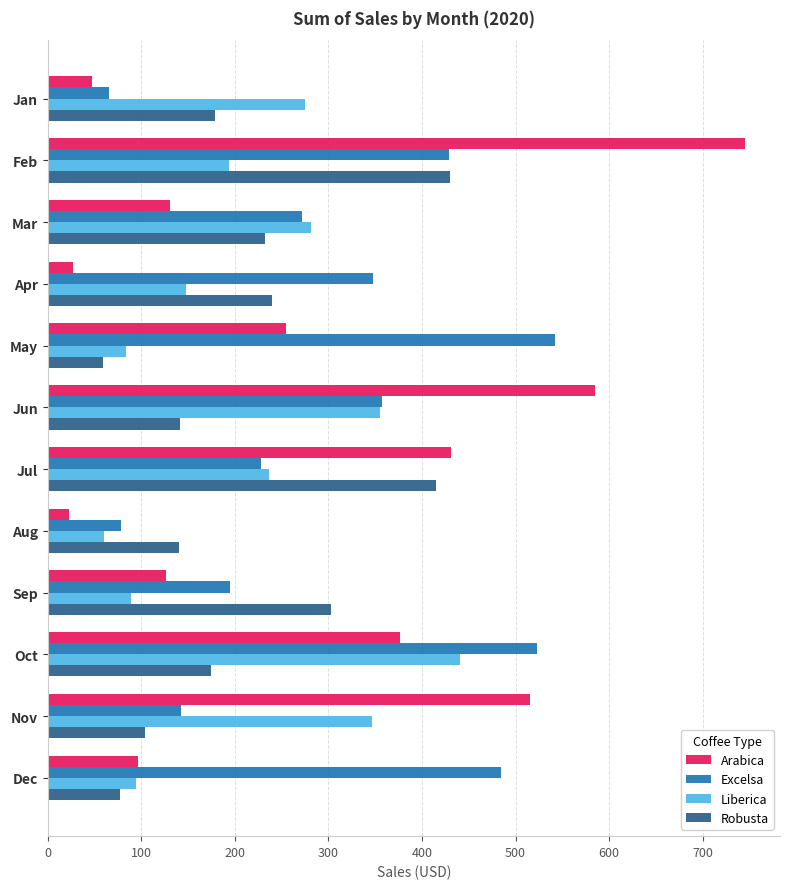

The value of Robusta at Sep is 431.5. True or false?

False